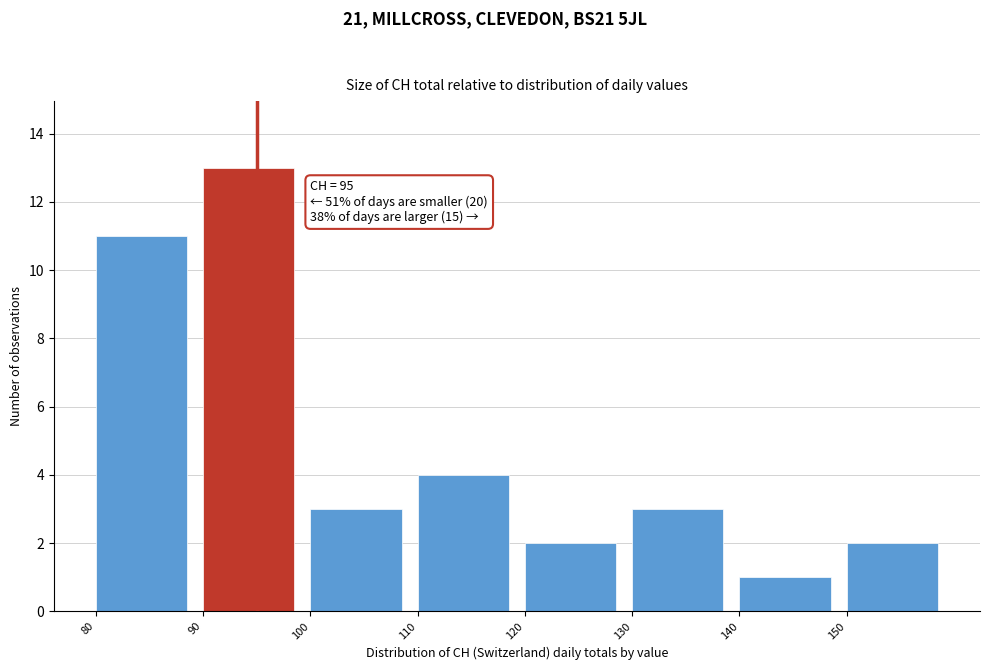

Which range on the x-axis has the tallest bar?

90 to 100